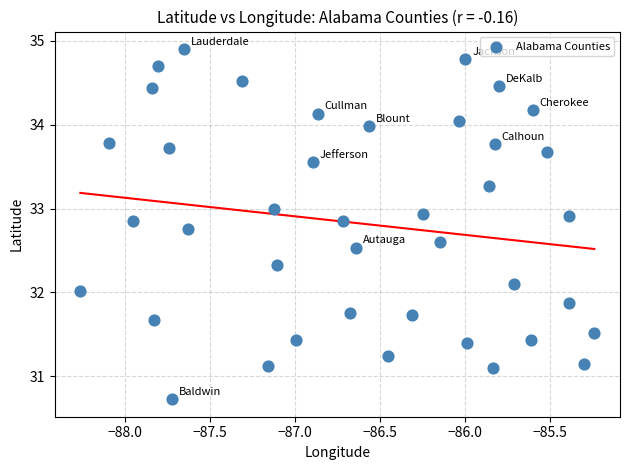

What is the range of X values (max minus min)?

3.0